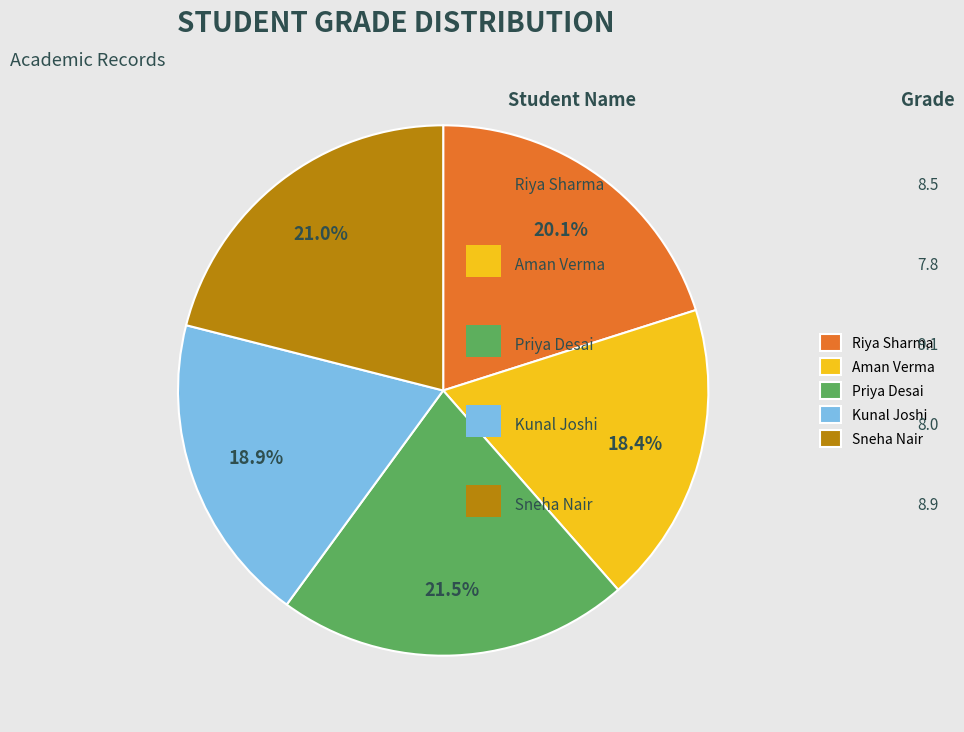

Which has a higher value, Sneha Nair or Kunal Joshi?

Sneha Nair